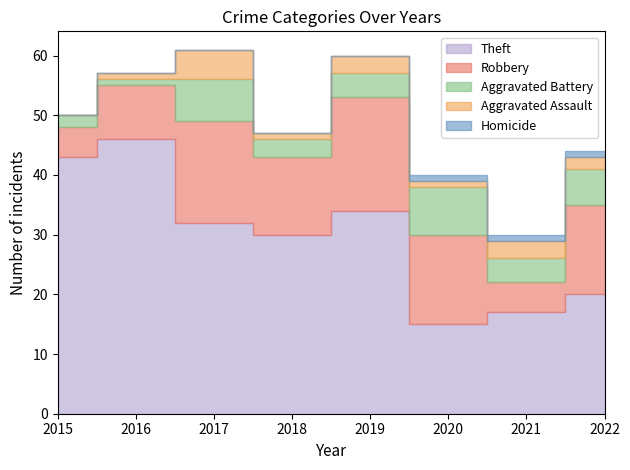

Rank the series by their maximum value, from highest to lowest.

Theft, Robbery, Aggravated Battery, Aggravated Assault, Homicide